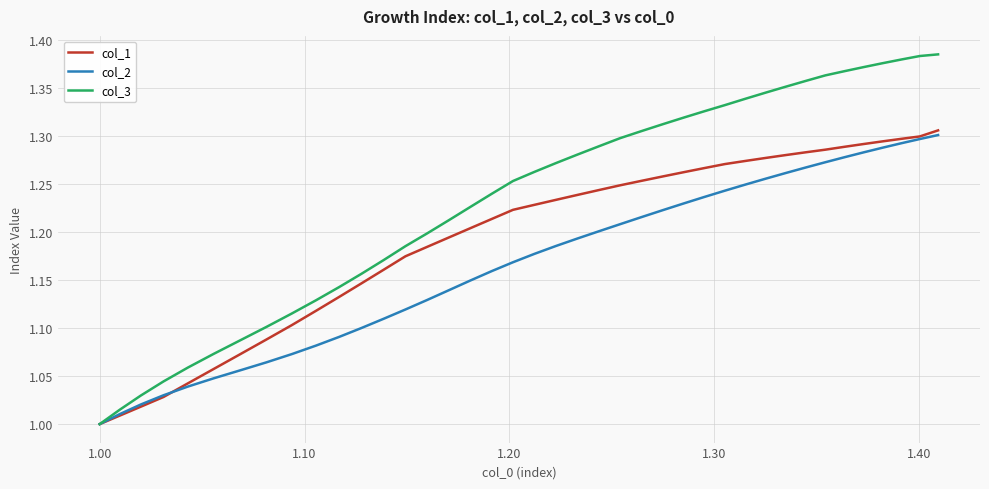

Which series has the widest spread of values?

col_3